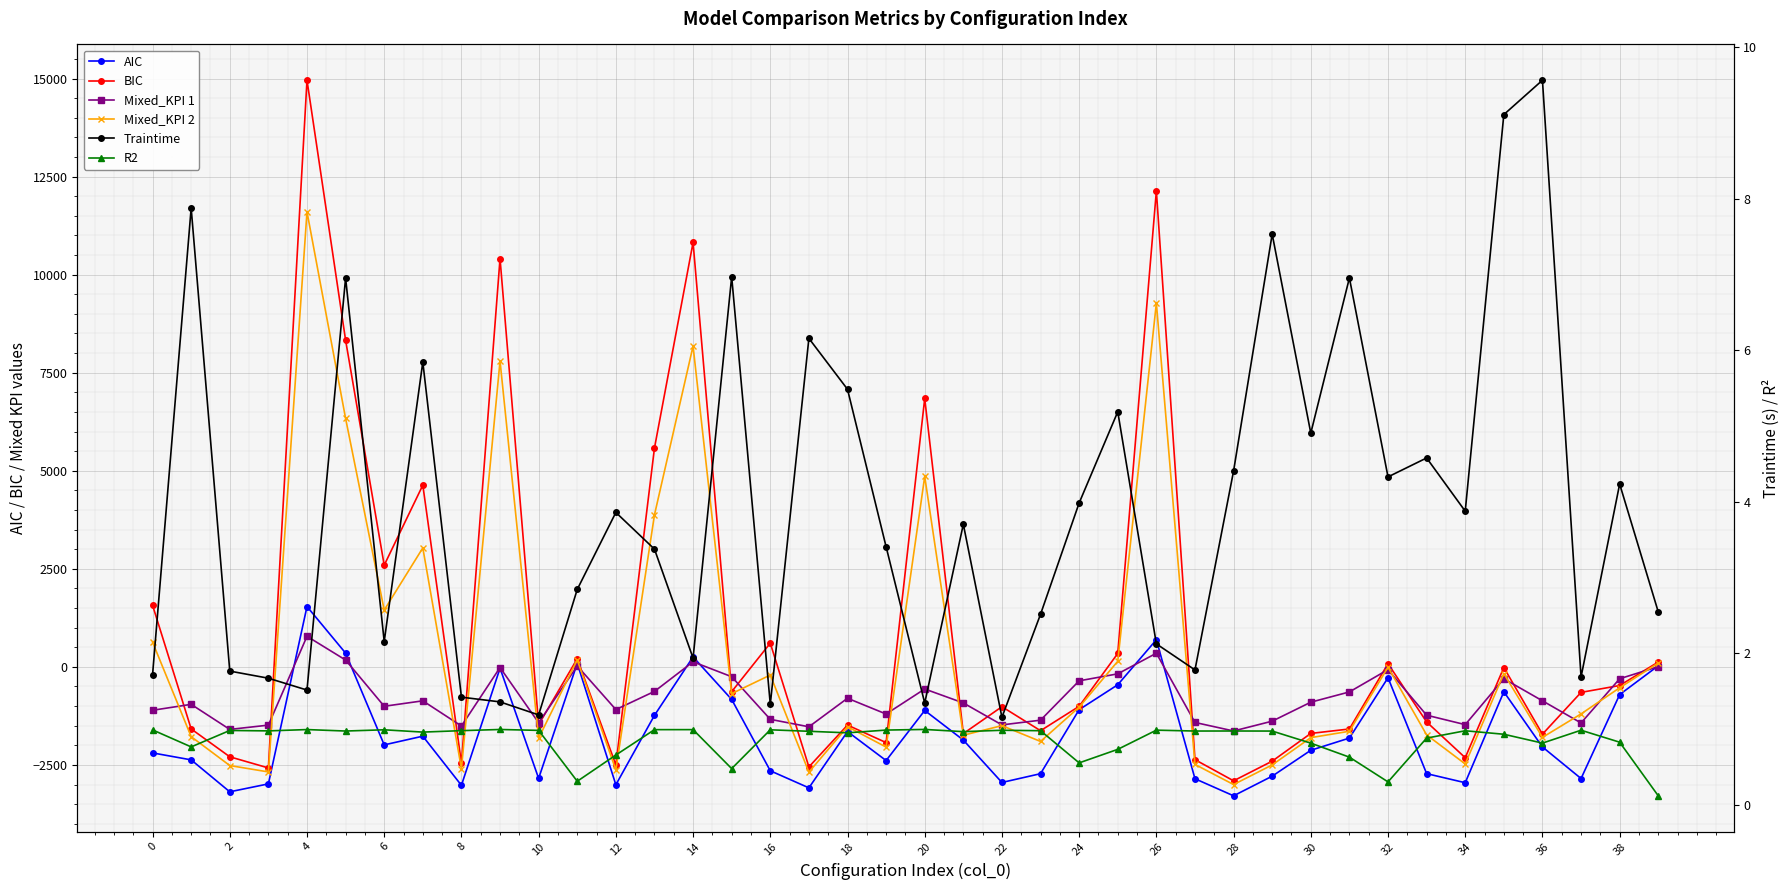

True or false: BIC and Mixed_KPI 1 cross at least once.

True